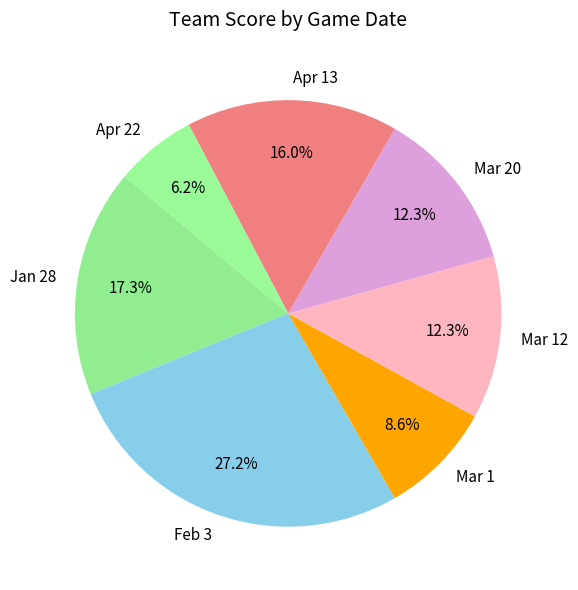

What portion of the pie excludes Feb 3?

72.8%